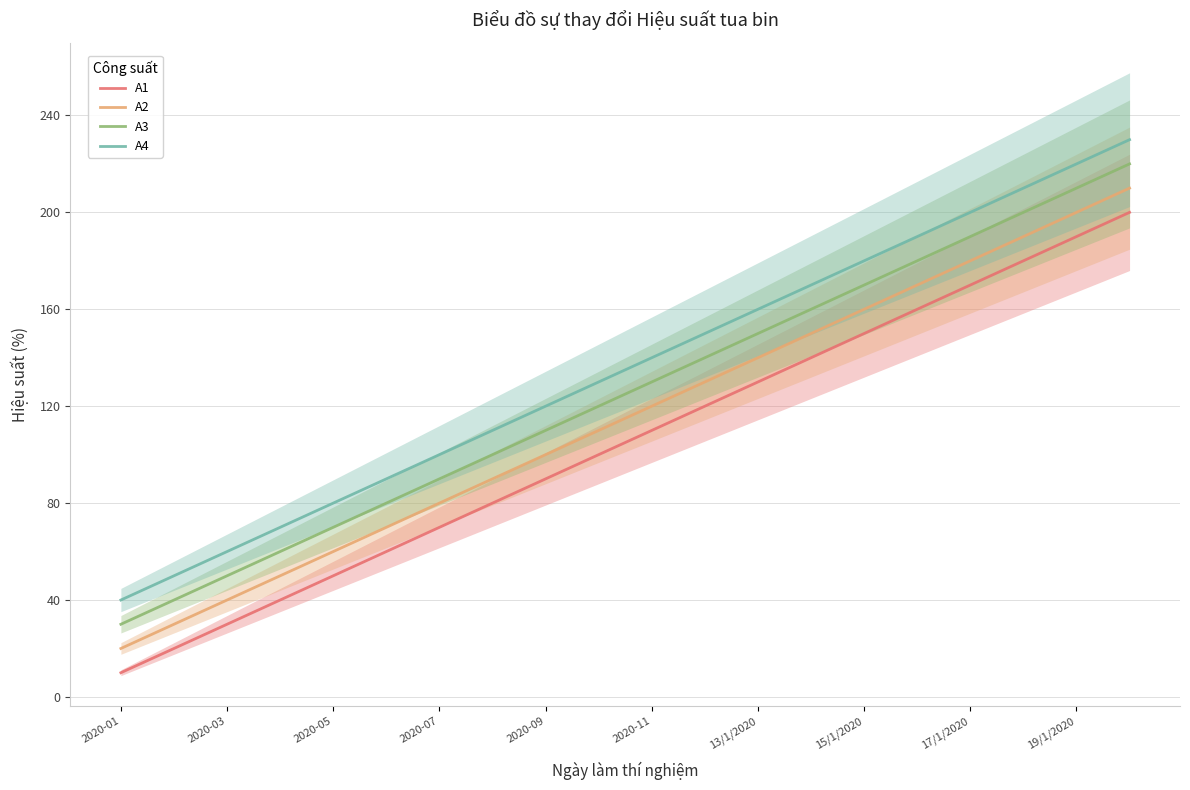

At which category is the sum across all series the highest?

19